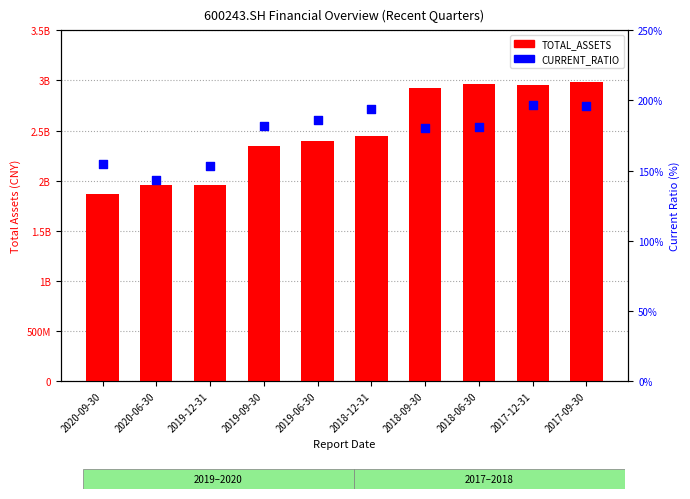

Which series reaches the maximum Y coordinate?

TOTAL_ASSETS